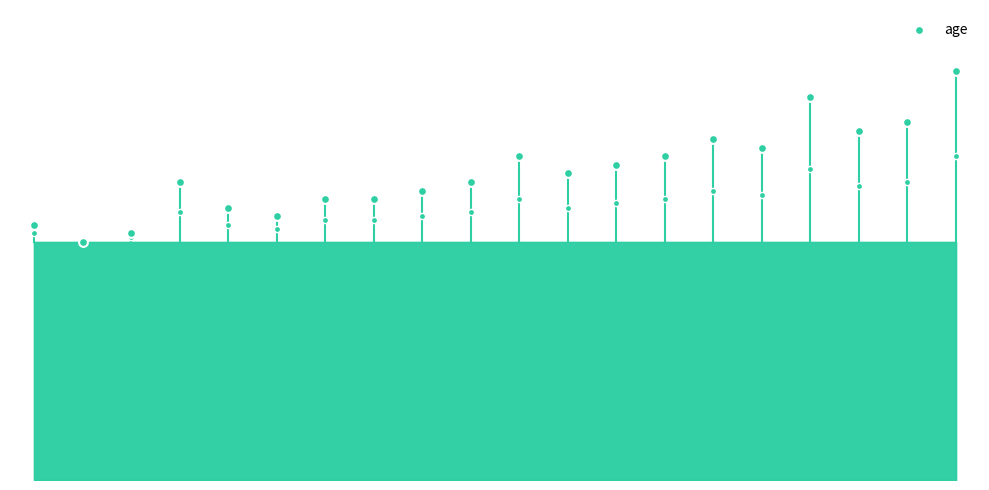

Approximately how many times larger is the value at 19 compared to 15?

1.2